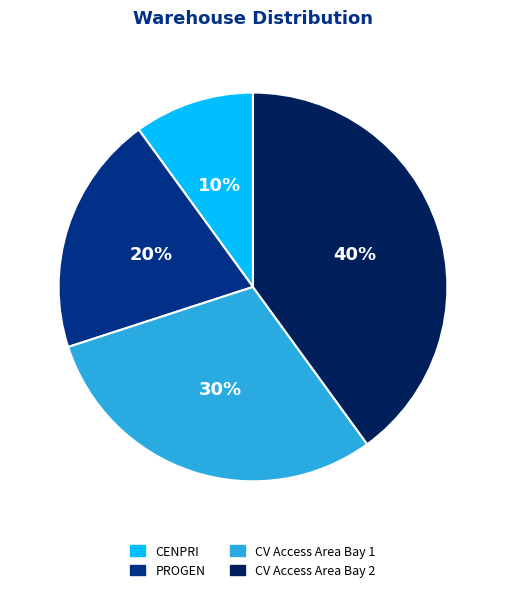

Is there a majority slice in this chart?

No